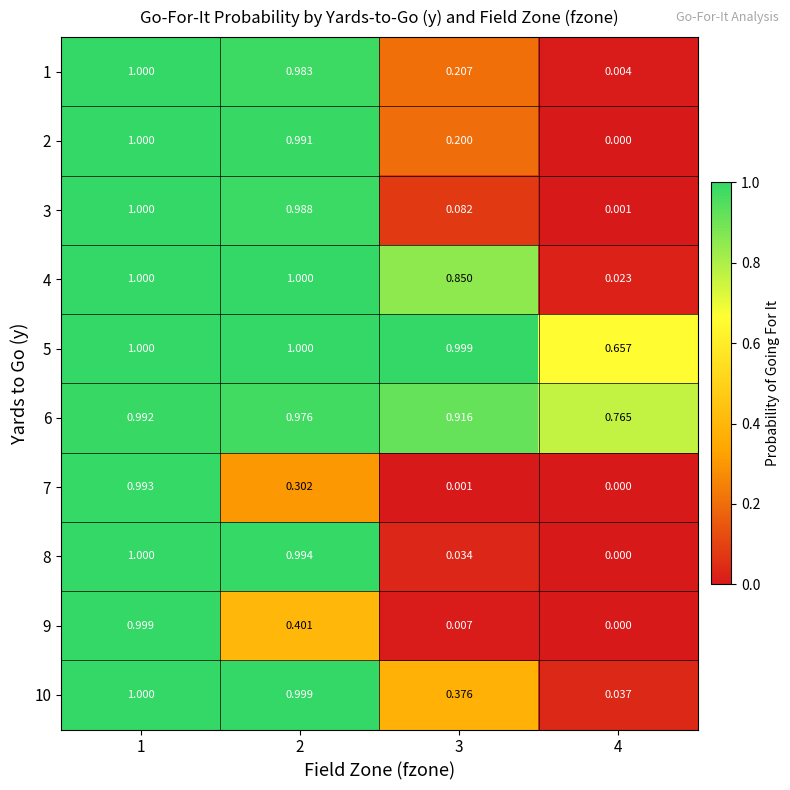

Which series has the largest total across all categories?

5